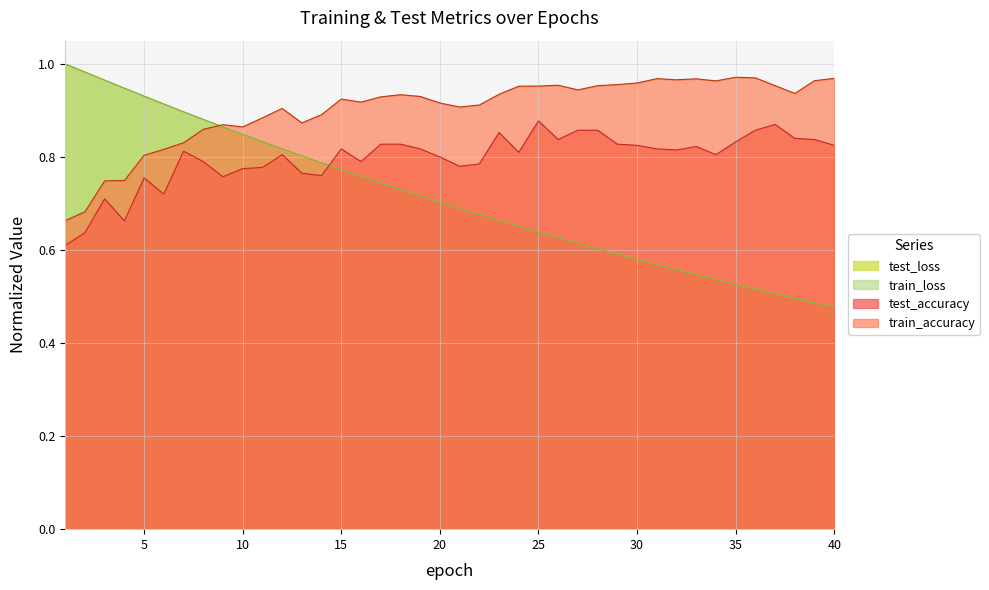

Which series ends up on top after the final intersection of train_loss and test_accuracy?

test_accuracy